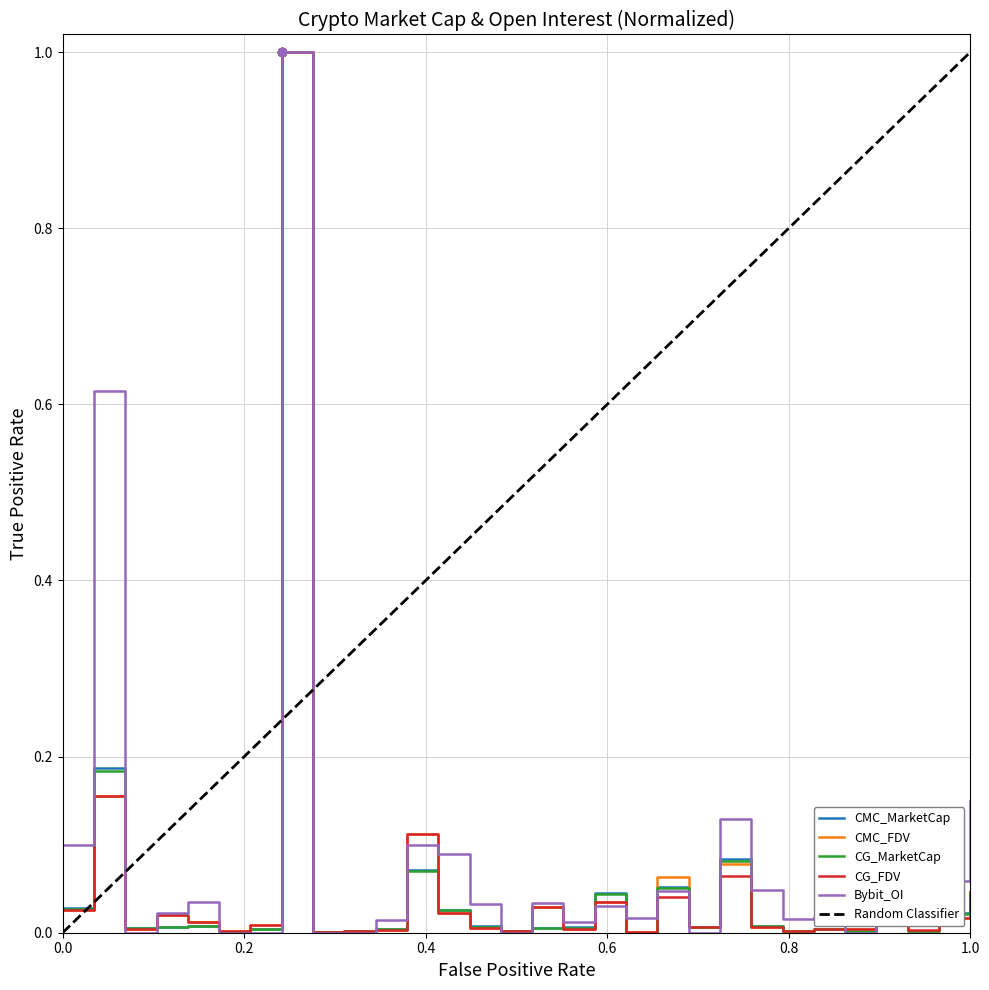

How many lines are shown in the chart?

5